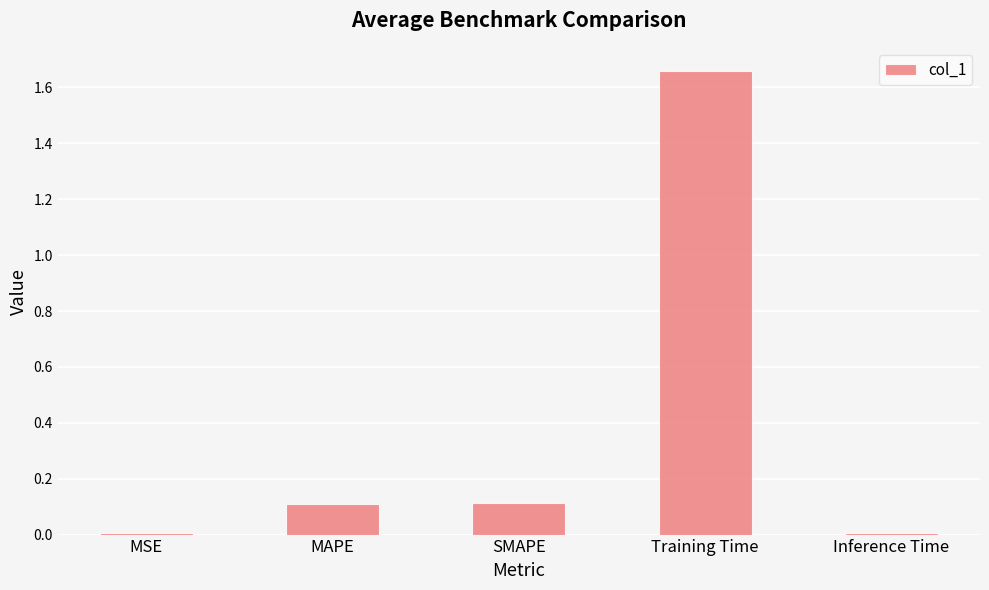

What is the sum of all values?

1.9